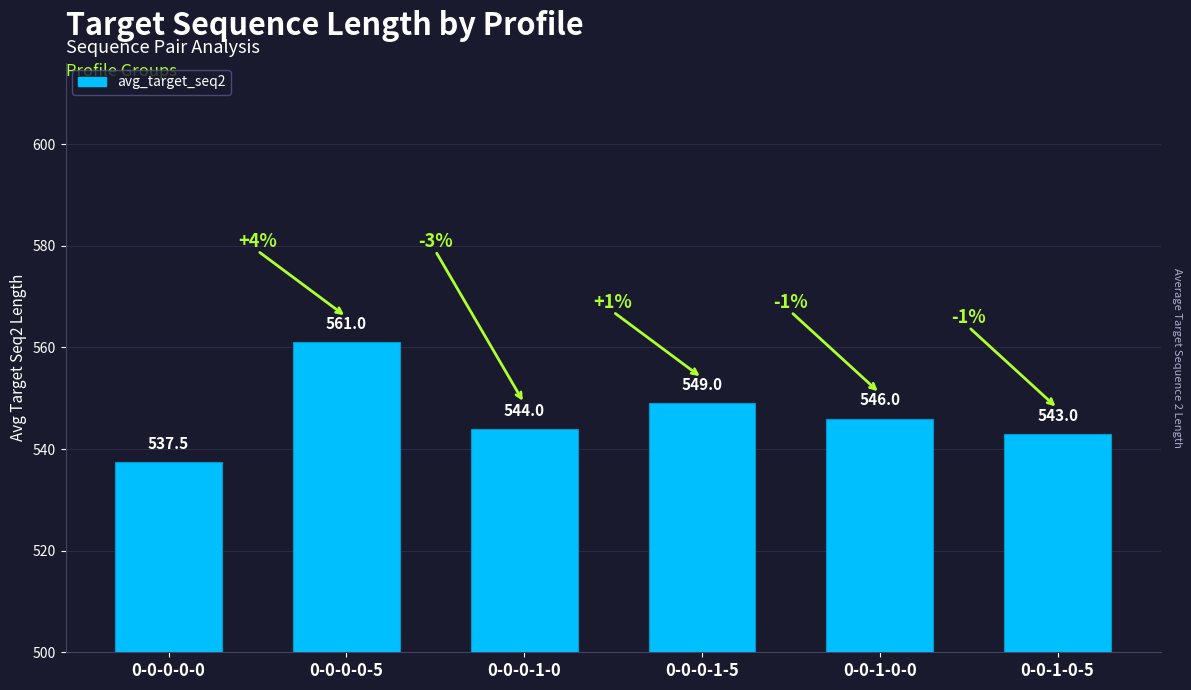

Reading right to left, list all the values displayed in this chart.

0-0-1-0-5=543.0	0-0-1-0-0=546.0	0-0-0-1-5=549.0	0-0-0-1-0=544.0	0-0-0-0-5=561.0	0-0-0-0-0=537.5